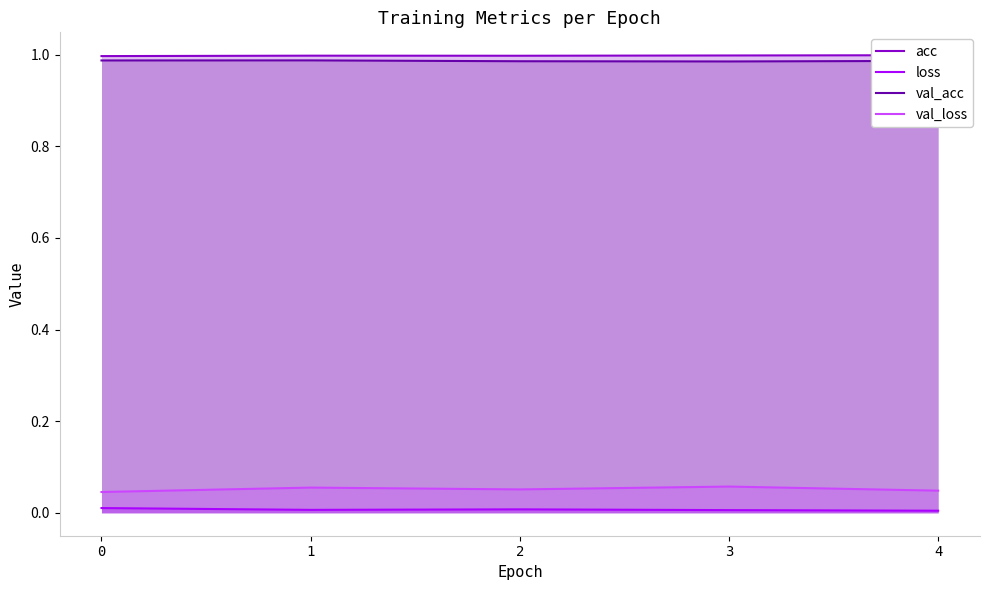

What is the average value of the val_loss series?

0.1